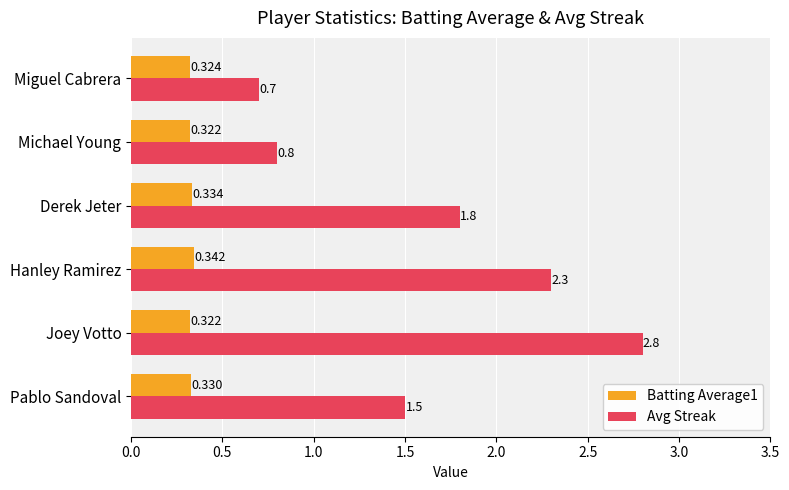

Which series has the widest spread of values?

Avg Streak